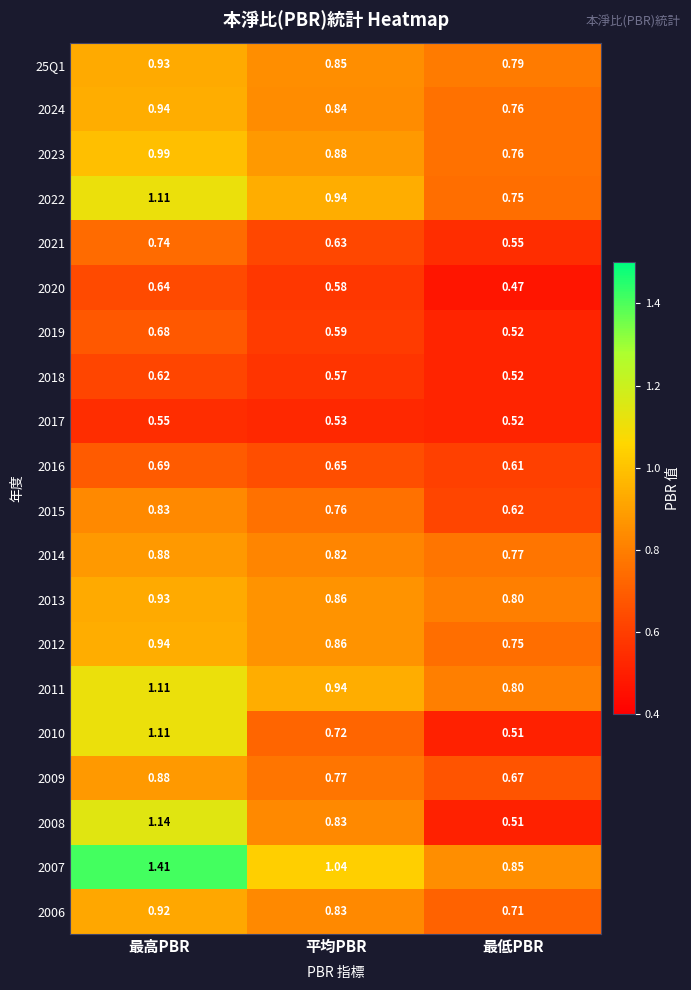

Rank the categories by 2023 value from highest to lowest.

最高PBR, 平均PBR, 最低PBR